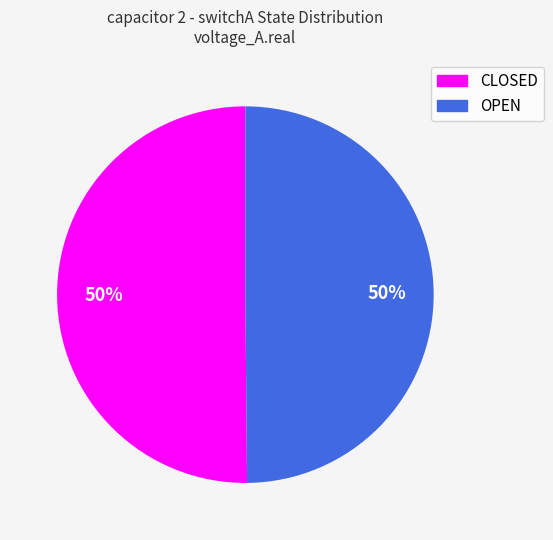

Combined, do CLOSED and OPEN account for over 50%?

Yes